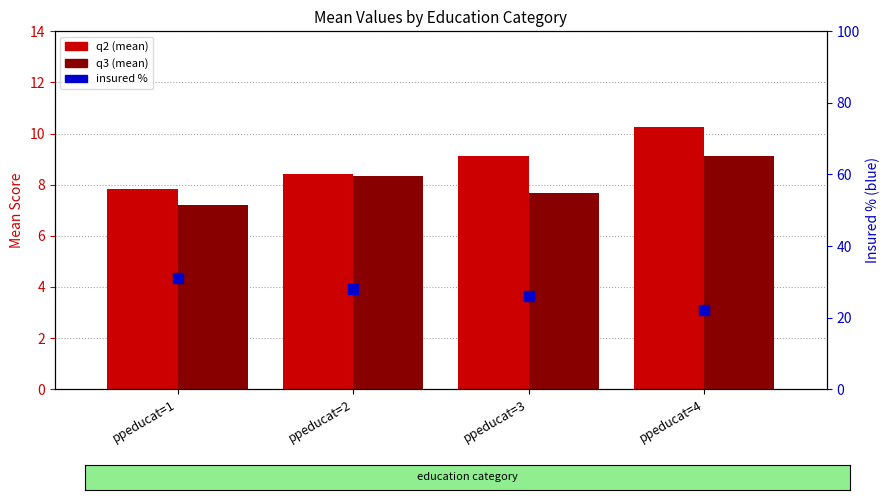

At which category is the sum across all series the highest?

ppeducat=1